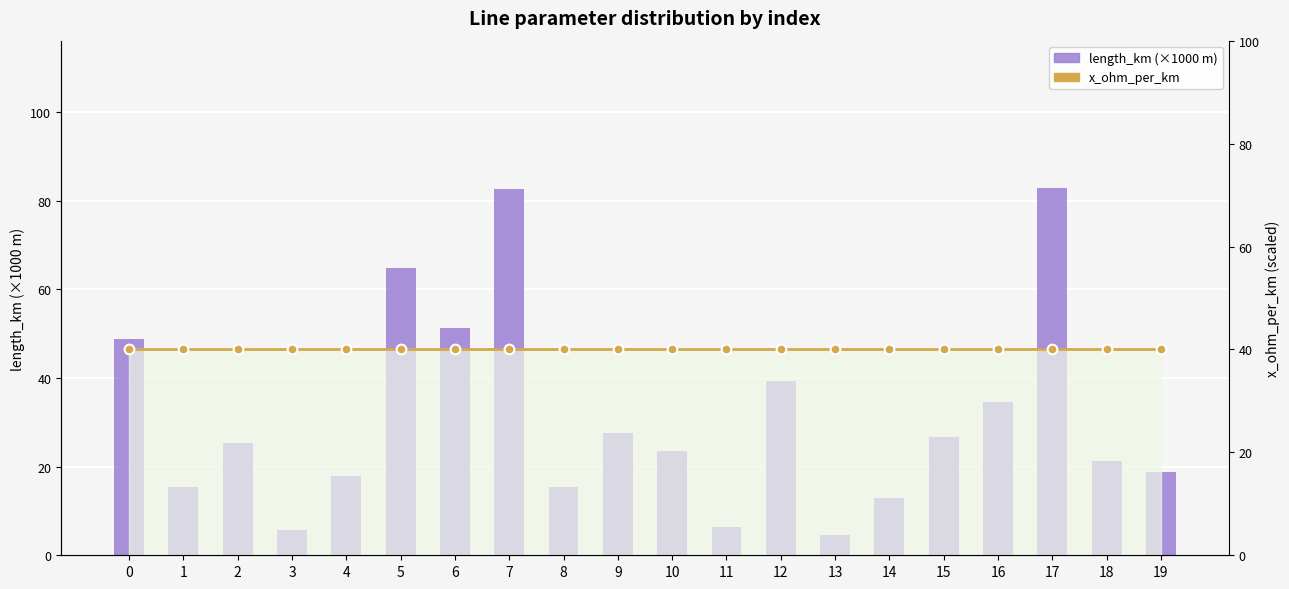

Is the value of x_ohm_per_km at 9 greater than the value of length_km (×1000 m) at 13?

Yes